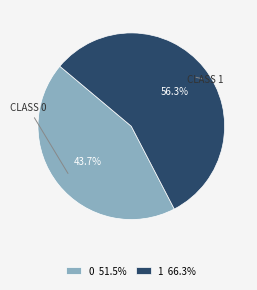

Does 1 represent more than half of the total?

Yes